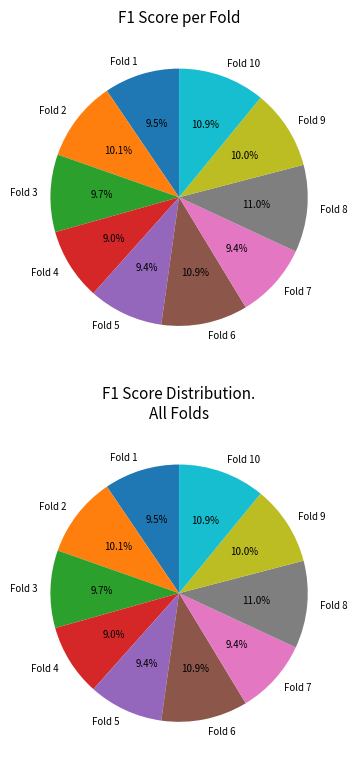

To the nearest percent, what is the combined percentage of Fold 4 and Fold 6?

20%